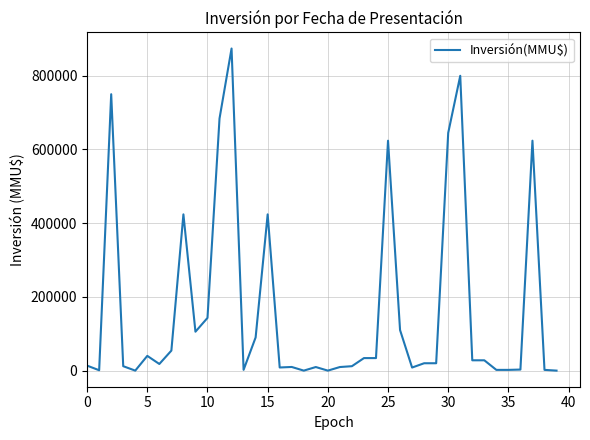

What is the difference between the maximum and minimum values?

874000.0